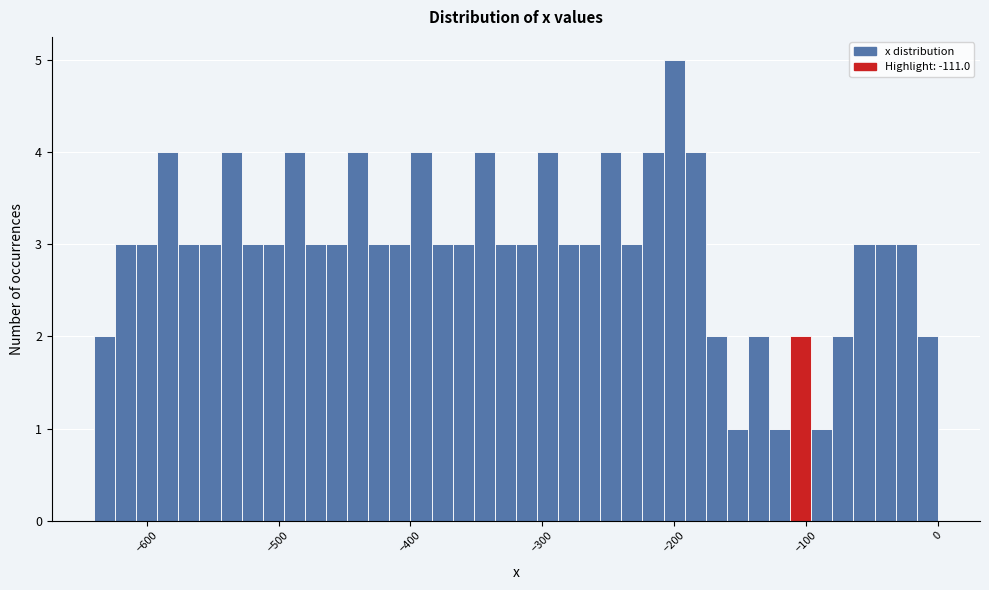

Read against the x-axis, roughly where is the centre of the tallest bar?

-200